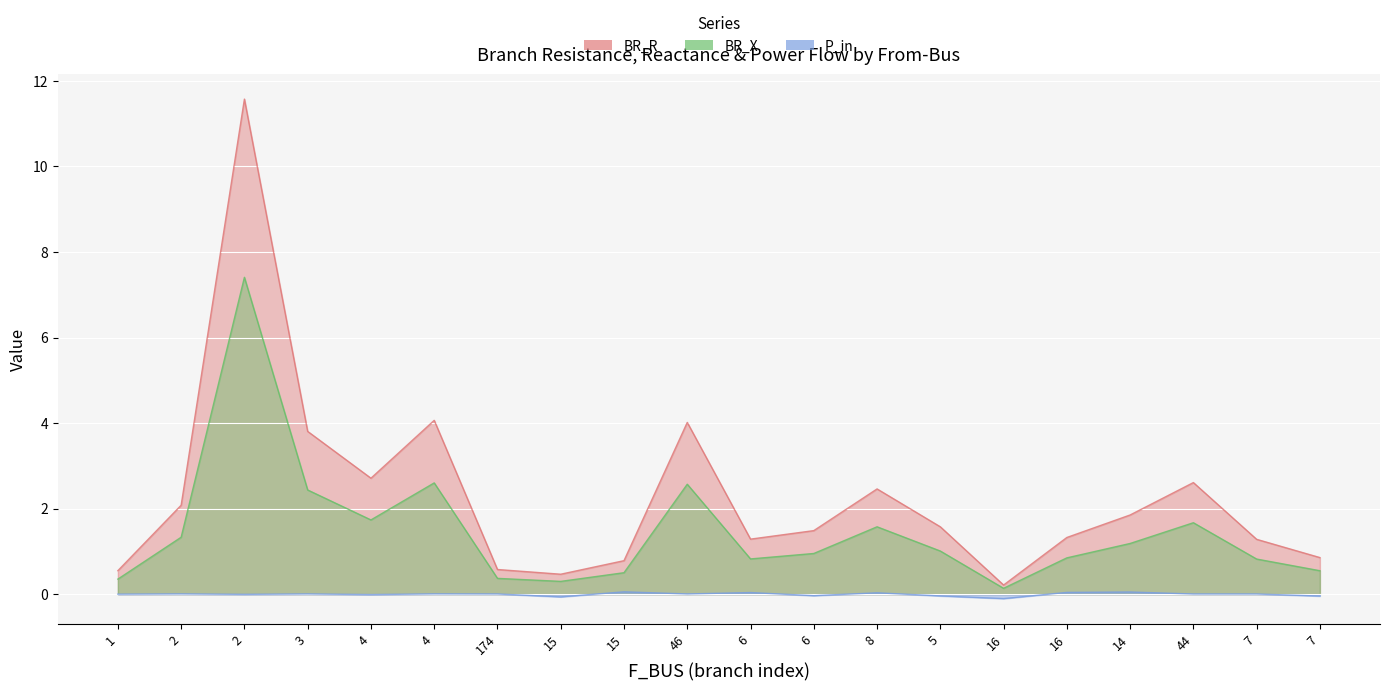

True or false: P_in and BR_X intersect in this chart.

False